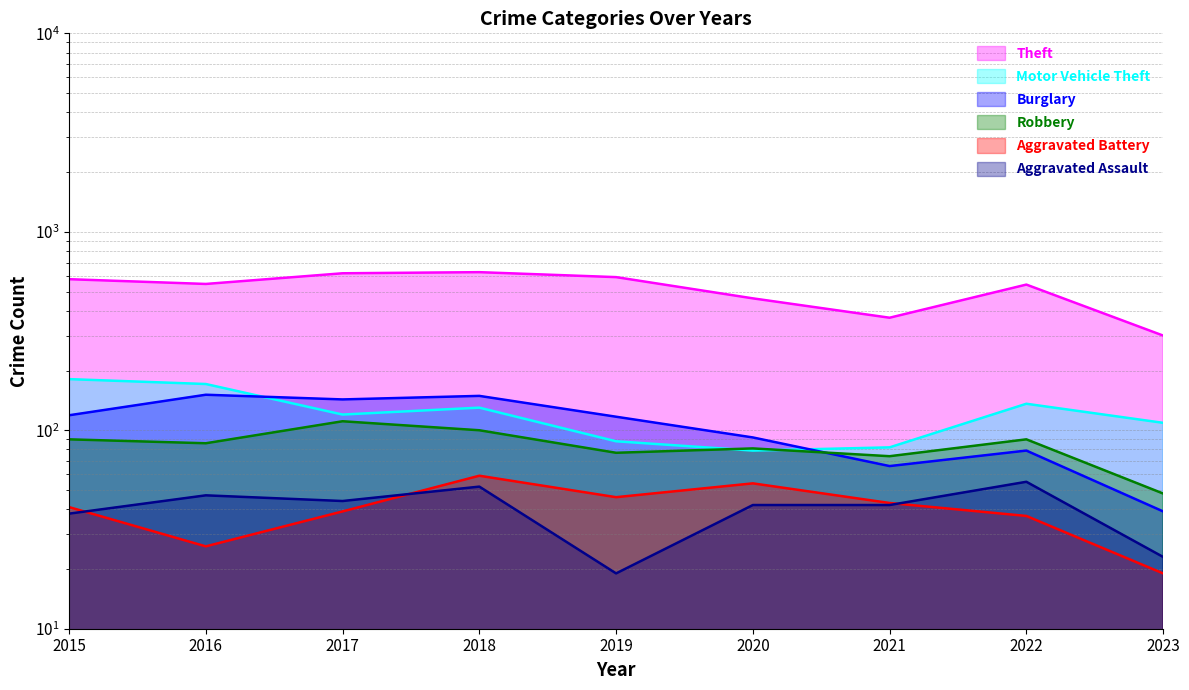

What is the value of the Theft point at the 6th from the left?

462